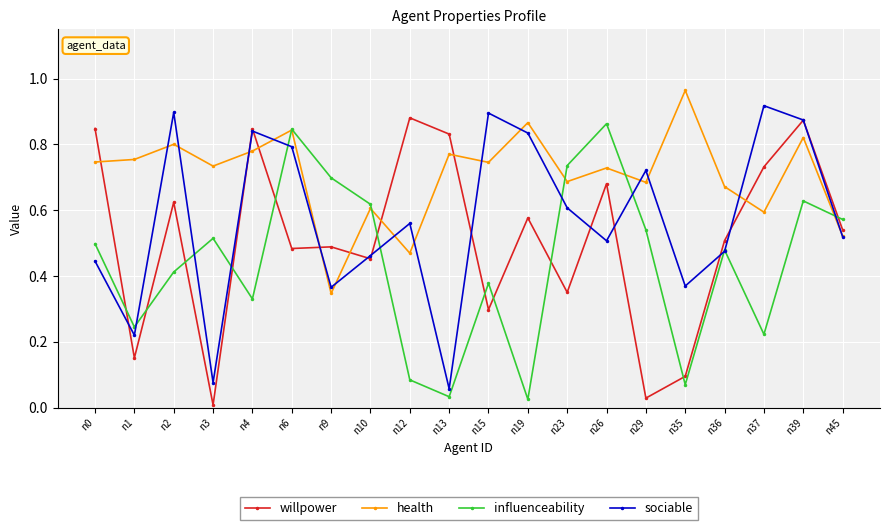

How many times do influenceability and willpower cross each other?

11